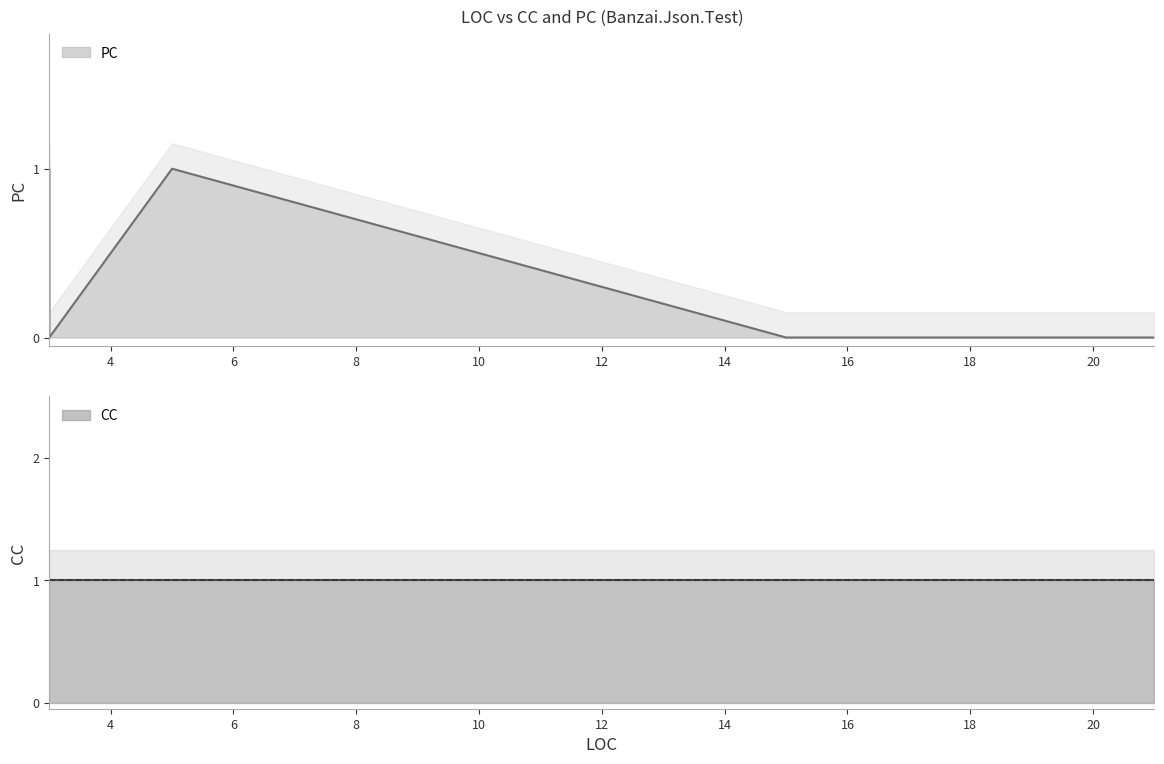

True or false: CC and PC intersect in this chart.

False